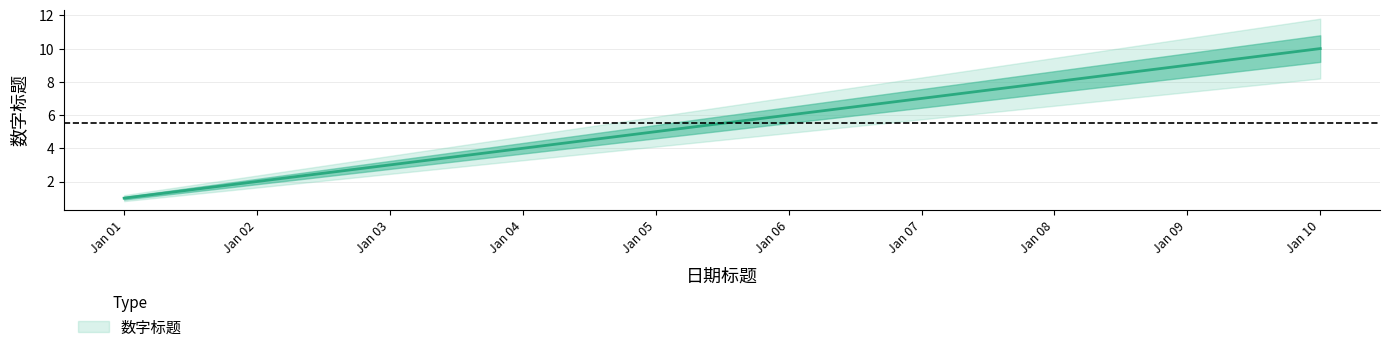

What is the difference between the maximum and minimum values?

9